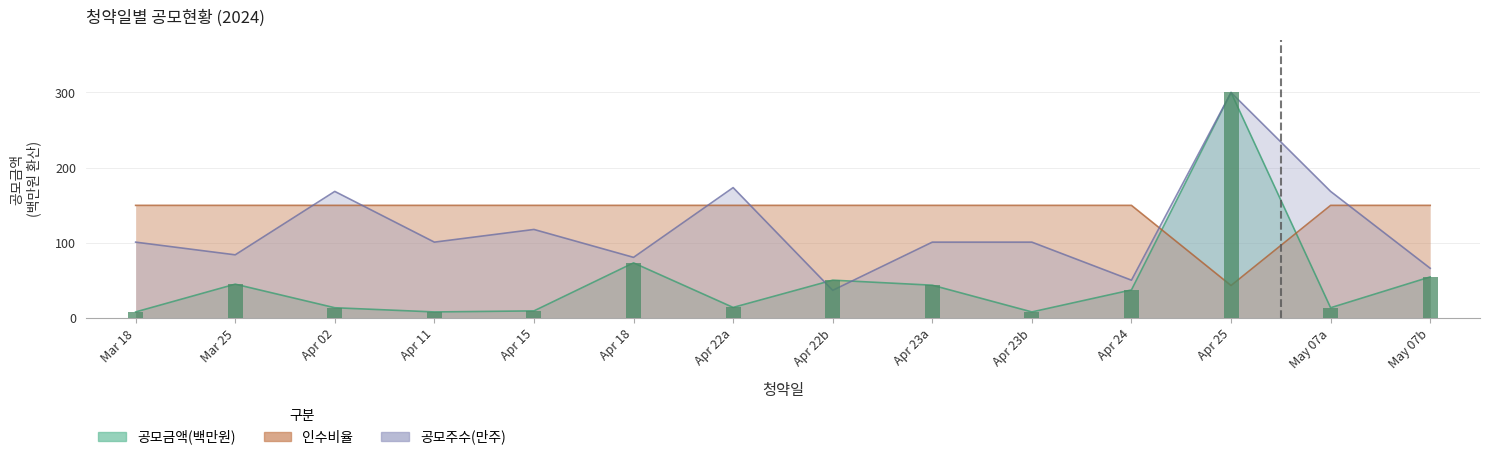

Where is 공모주수_scaled nearest to the value 168?

Apr 02